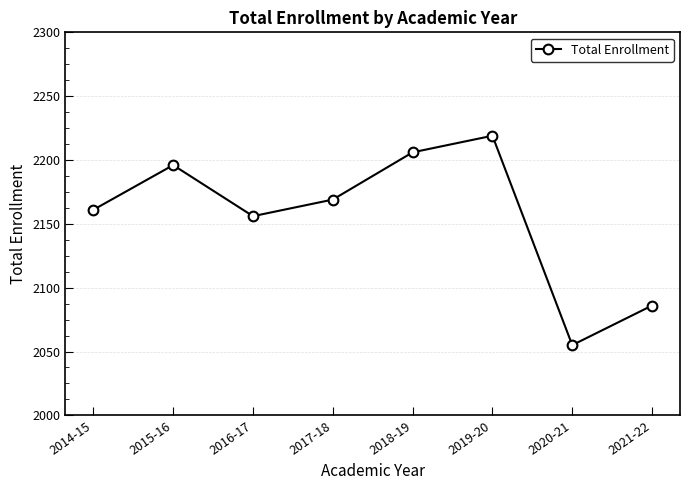

Reading left to right, list all the values displayed in this chart.

2161	2196	2156	2169	2206	2219	2055	2086